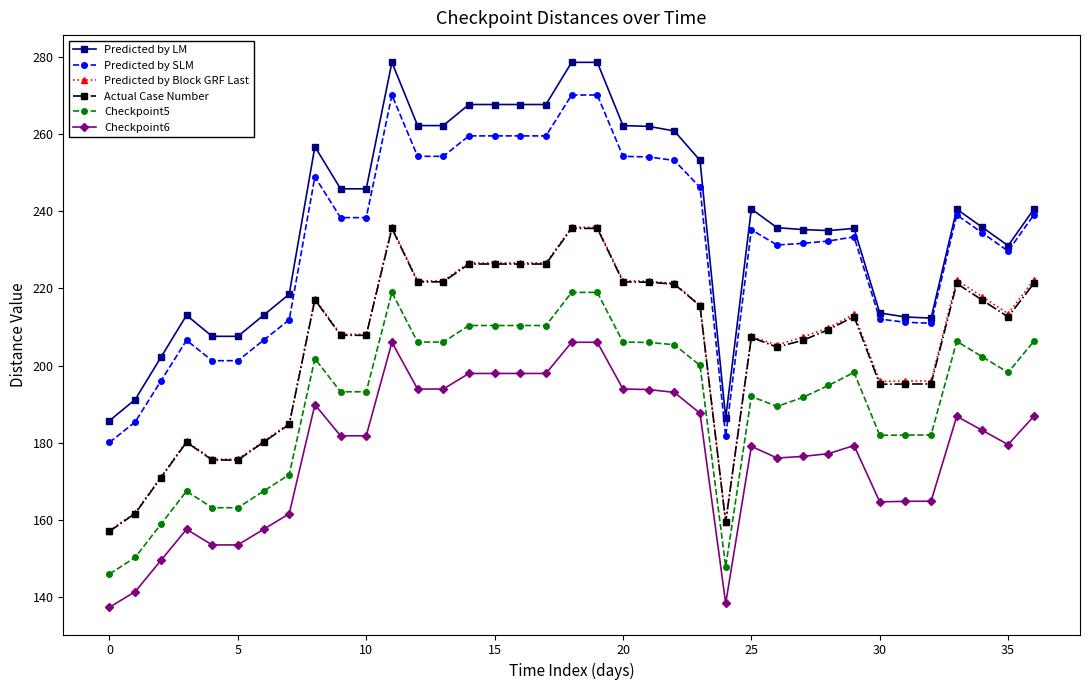

True or false: Predicted by Block GRF Last has more than 1 points higher than both neighbors.

True